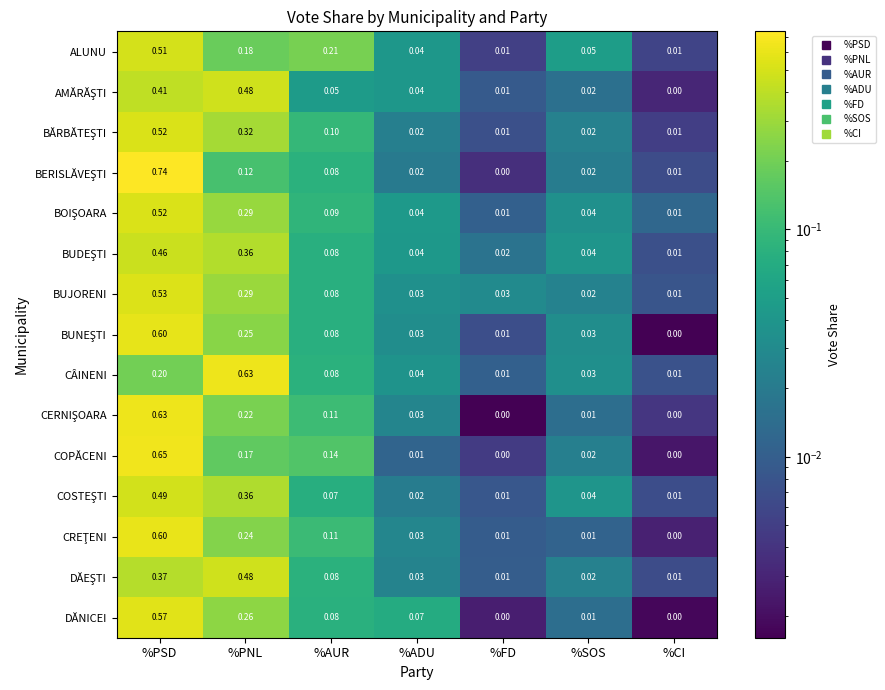

Between %AUR and %FD, which series saw the biggest shift?

ALUNU